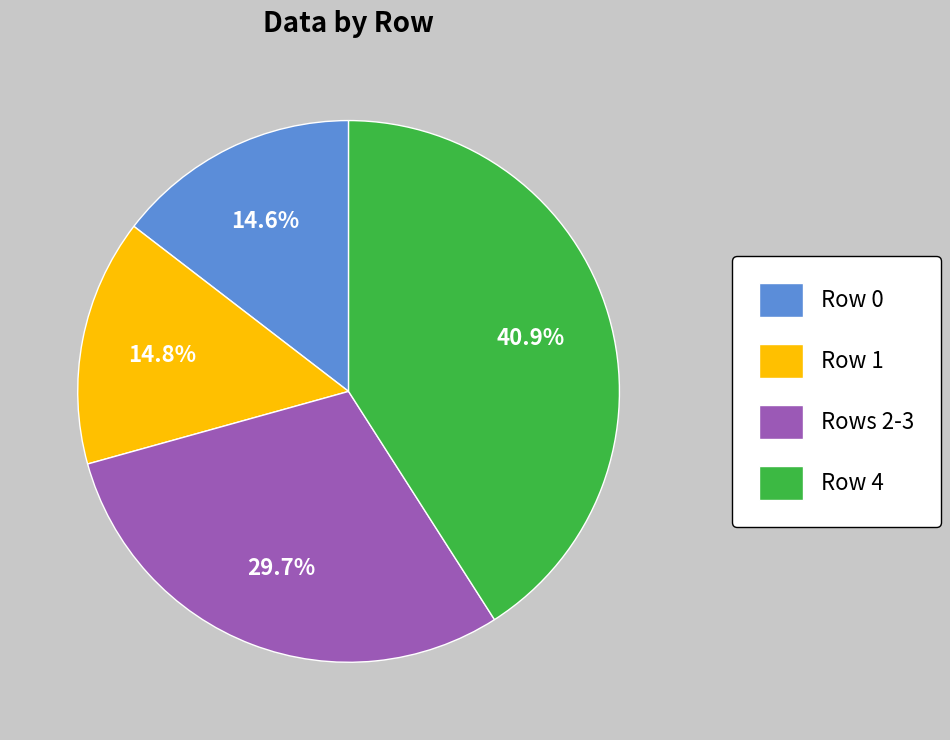

What percentage is NOT represented by Row 0?

85.4%